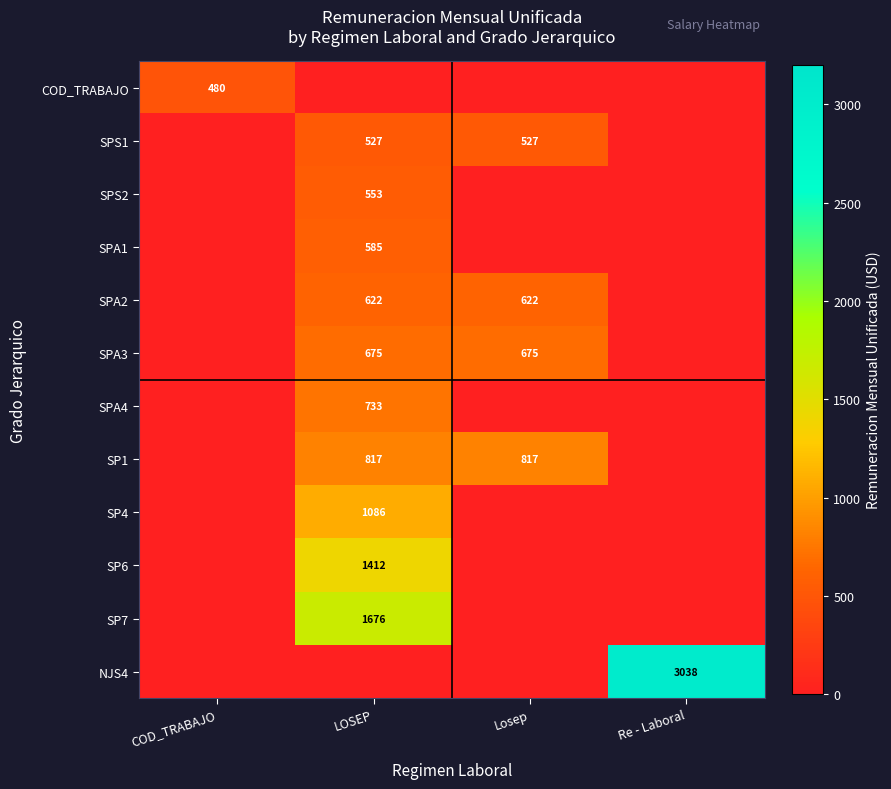

True or false: SP4 has a value of 1086 at LOSEP.

True